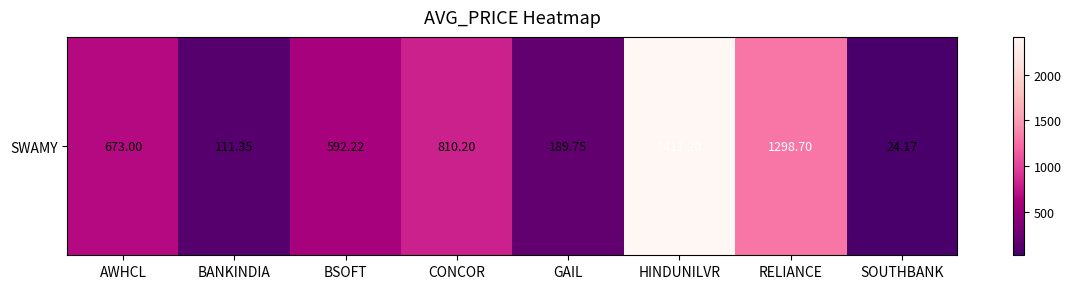

What is the ratio of the value at BSOFT to the value at AWHCL?

0.9